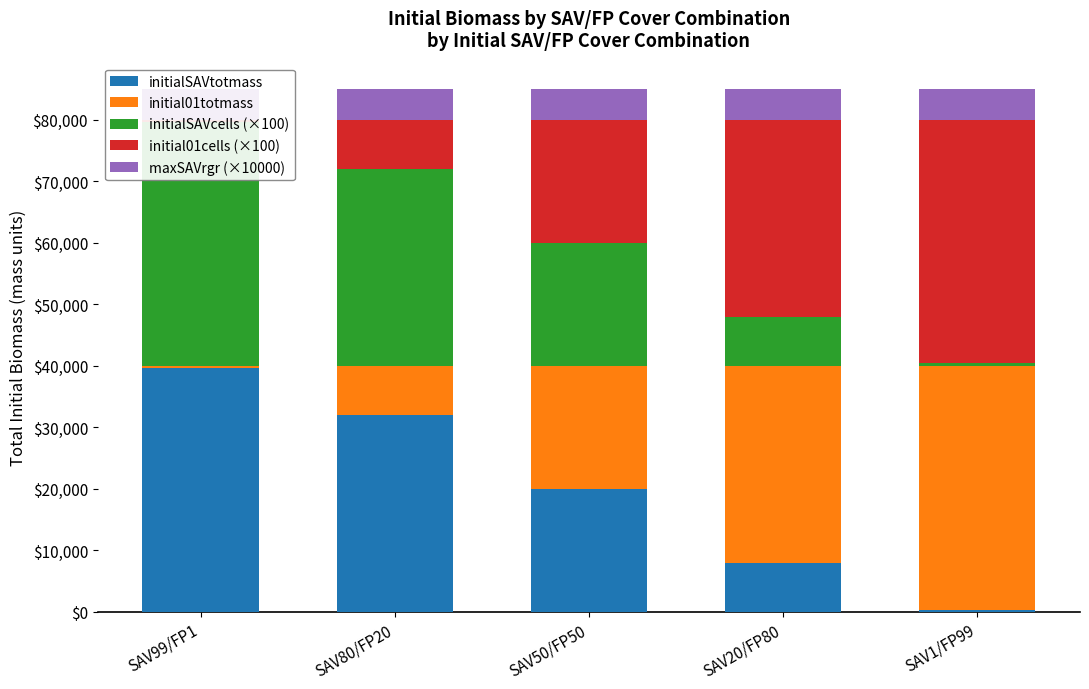

What is the difference between the second highest and minimum values in the initialSAVtotmass series?

31600